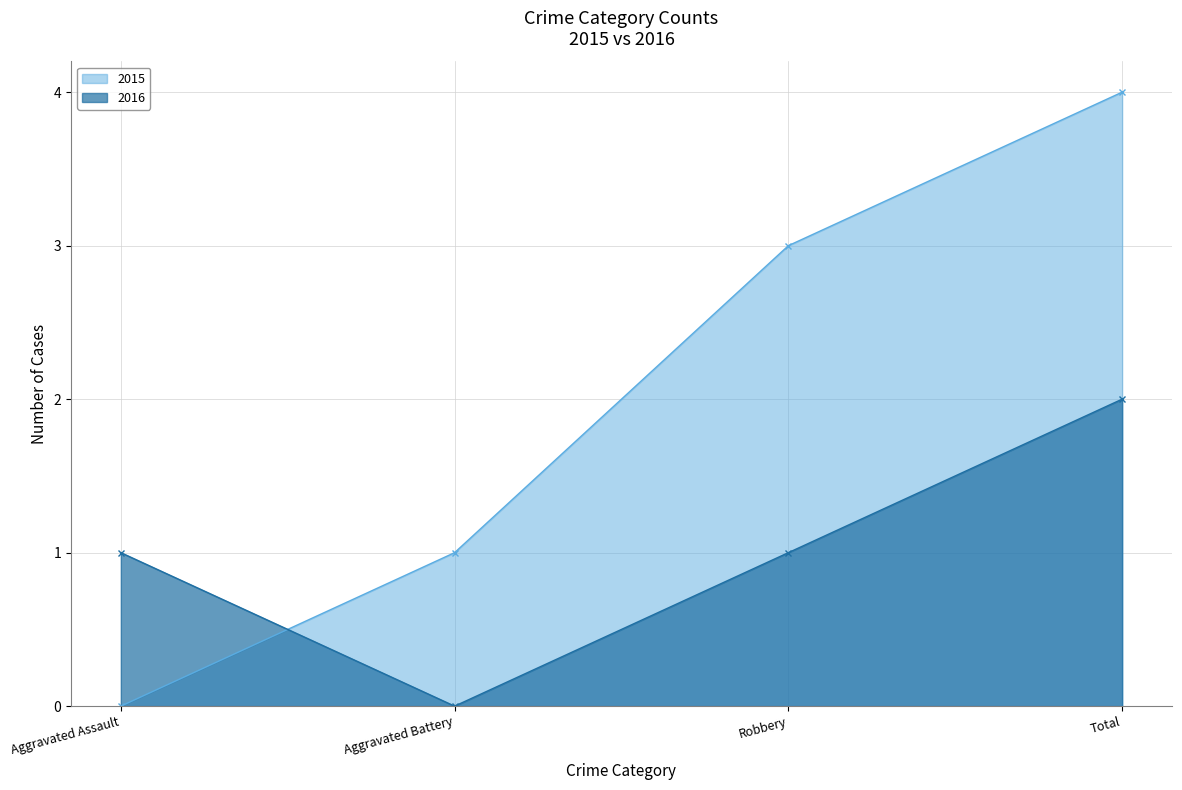

What is the spread (max minus min) of values at Aggravated Battery?

1